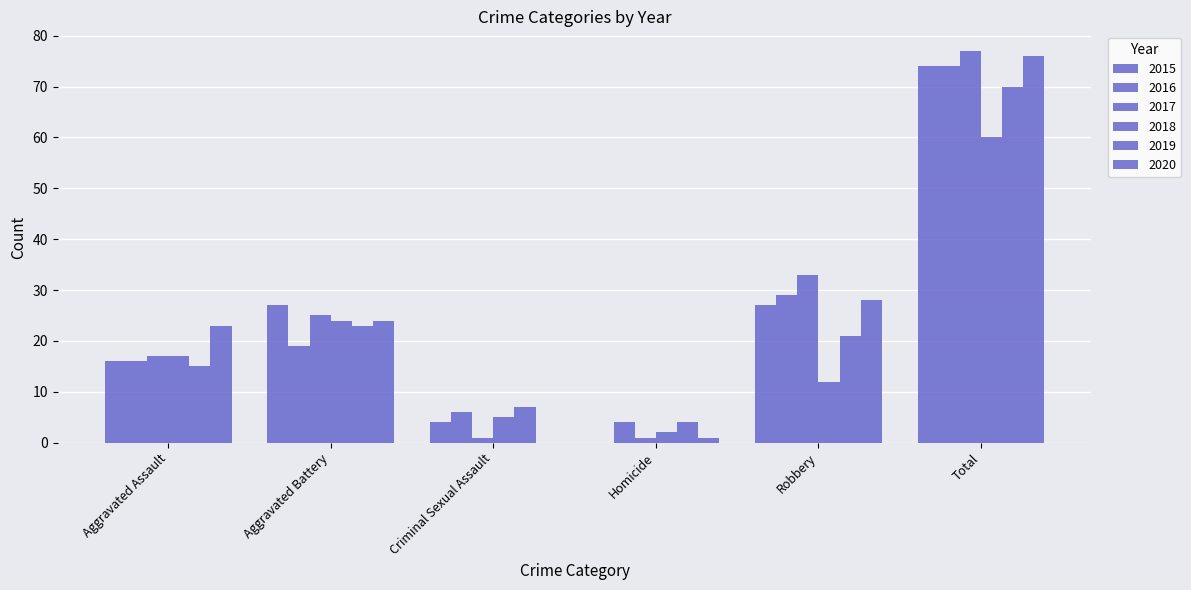

Reading left to right, extract all data points from this chart.

2015: Aggravated Assault=16	Aggravated Battery=27	Criminal Sexual Assault=4	Homicide=0	Robbery=27	Total=74
2016: Aggravated Assault=16	Aggravated Battery=19	Criminal Sexual Assault=6	Homicide=4	Robbery=29	Total=74
2017: Aggravated Assault=17	Aggravated Battery=25	Criminal Sexual Assault=1	Homicide=1	Robbery=33	Total=77
2018: Aggravated Assault=17	Aggravated Battery=24	Criminal Sexual Assault=5	Homicide=2	Robbery=12	Total=60
2019: Aggravated Assault=15	Aggravated Battery=23	Criminal Sexual Assault=7	Homicide=4	Robbery=21	Total=70
2020: Aggravated Assault=23	Aggravated Battery=24	Criminal Sexual Assault=0	Homicide=1	Robbery=28	Total=76